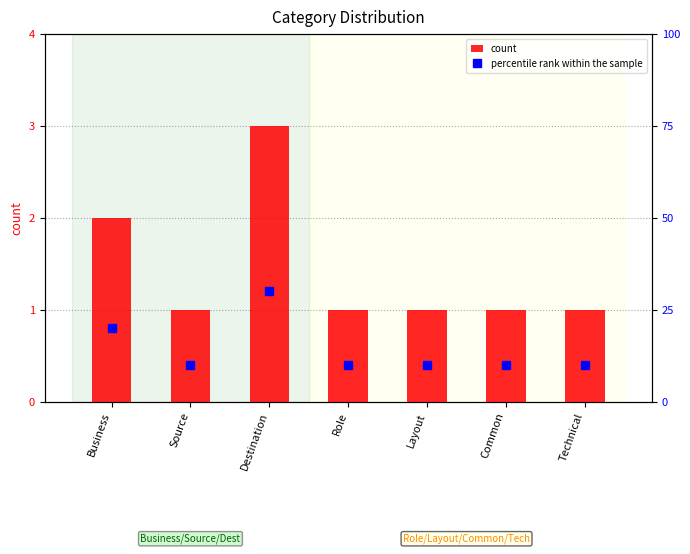

Rank the series at Layout from highest to lowest value.

percentile rank within the sample, count